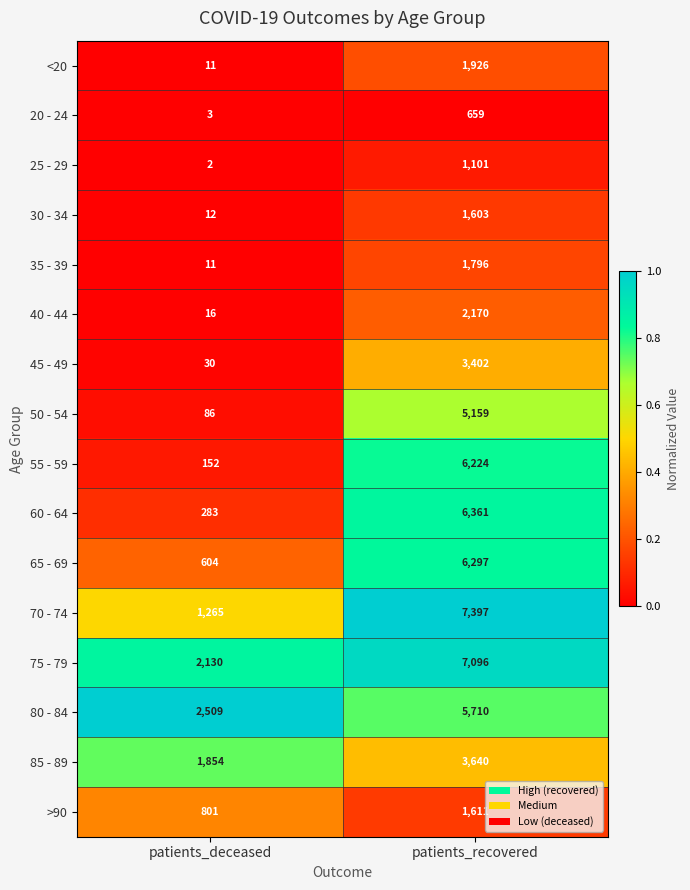

What is the difference between the 30 - 34 values at patients_recovered and patients_deceased?

1591